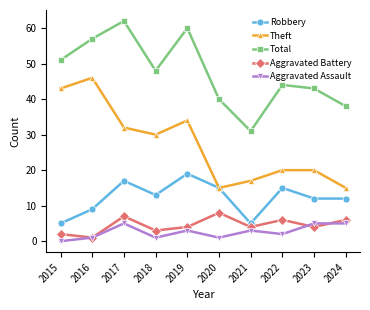

The Theft series shows 9 at 2023. True or false?

False